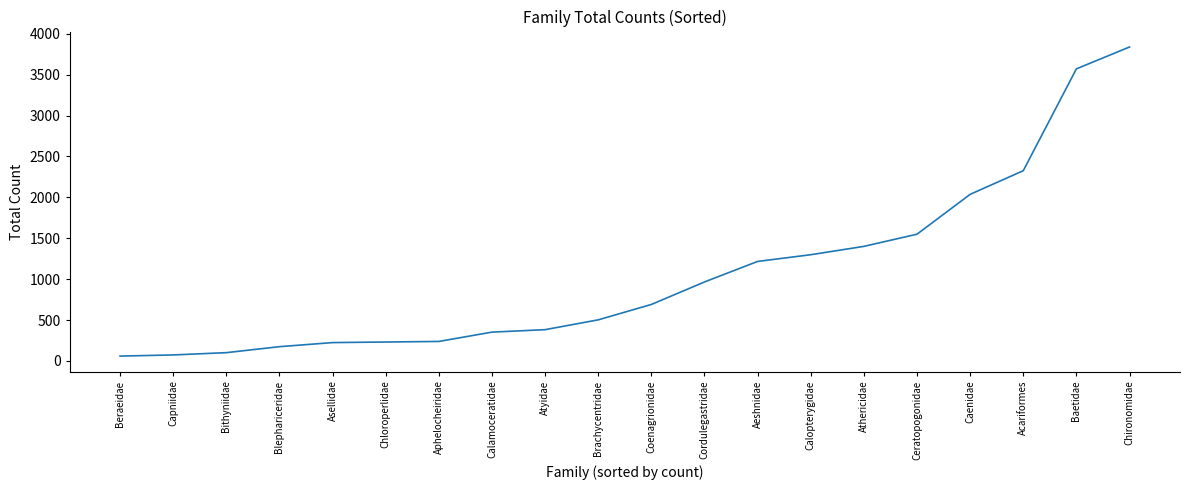

What is the ratio of the value at Ceratopogonidae to the value at Calamoceratidae?

4.4